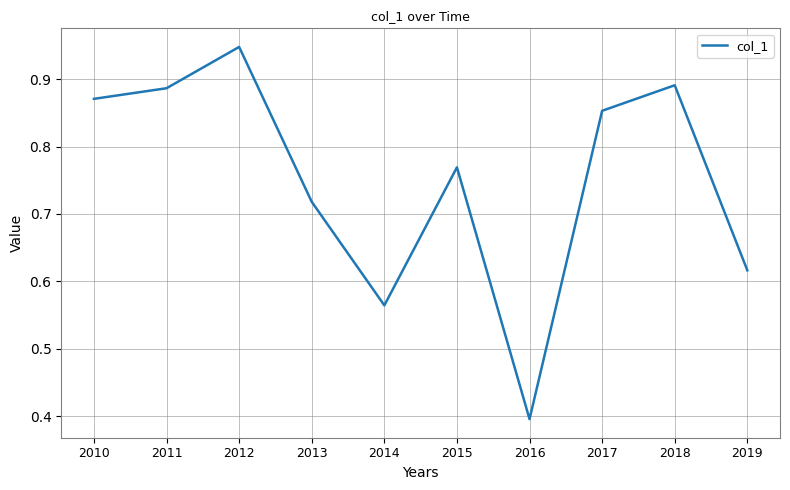

What is the difference between the values at 2013 and 2016?

0.3